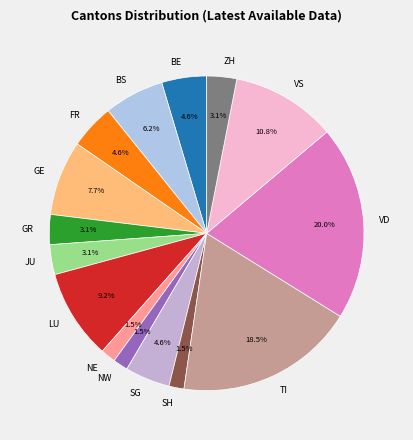

Which slice is the largest?

VD